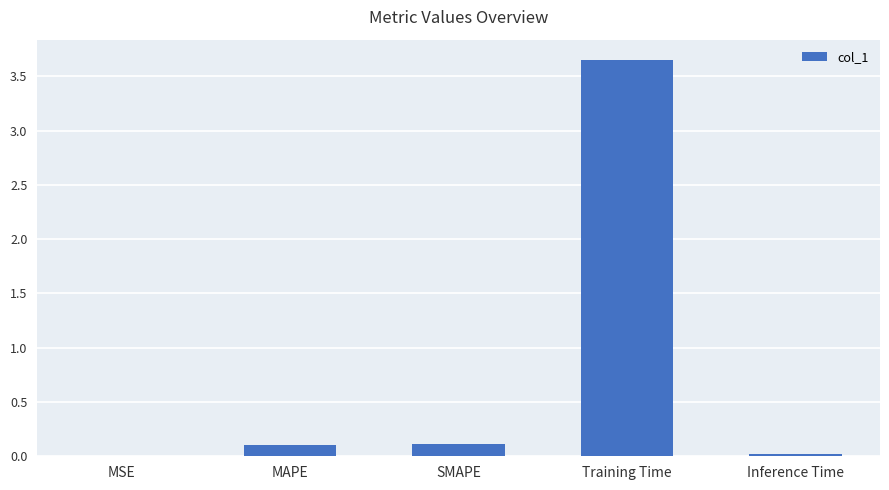

Which has a higher value, SMAPE or Inference Time?

SMAPE